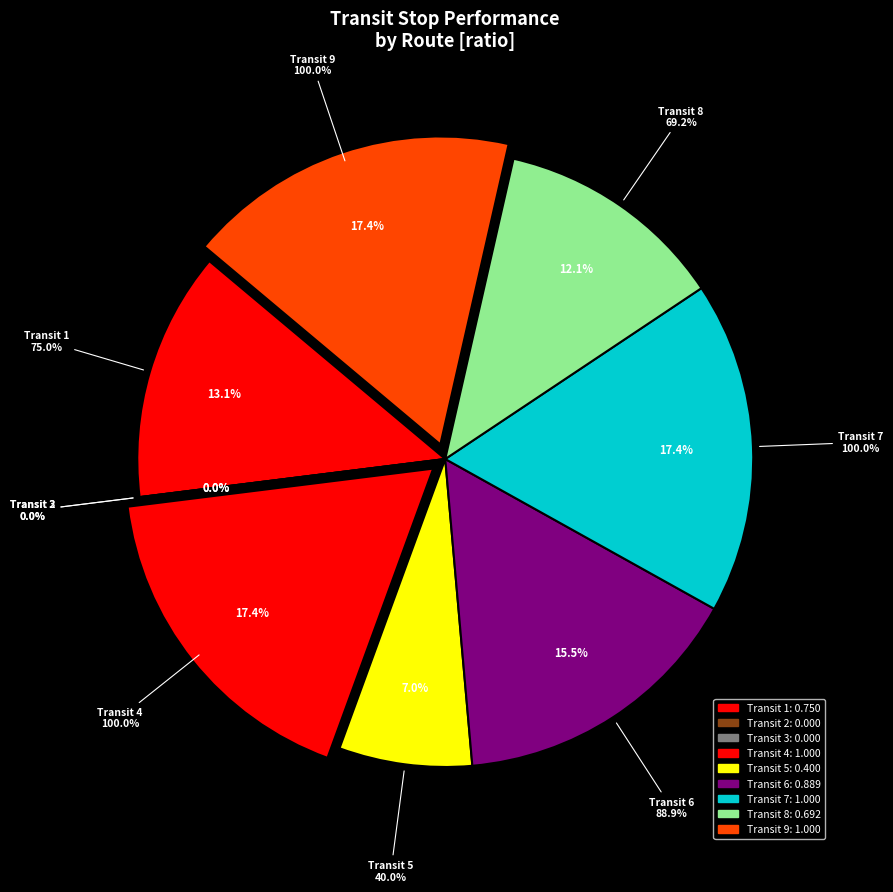

What is the smallest slice in the pie chart?

Transit 2